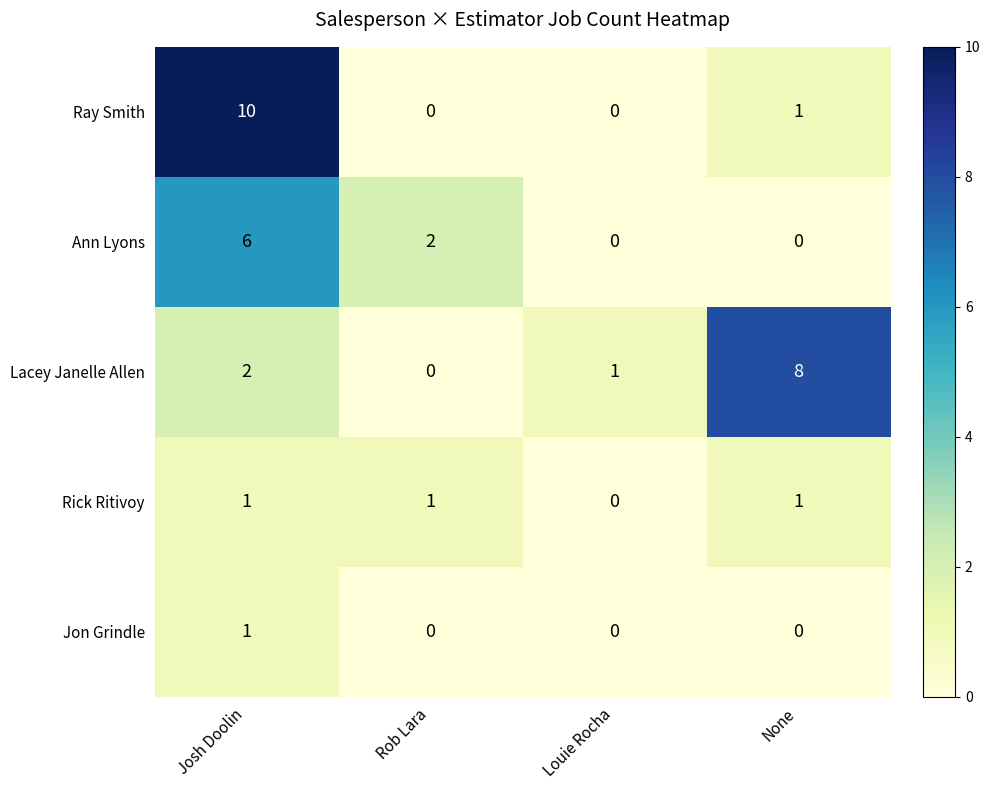

List the labels in order of Lacey Janelle Allen value, largest first.

None, Josh Doolin, Louie Rocha, Rob Lara